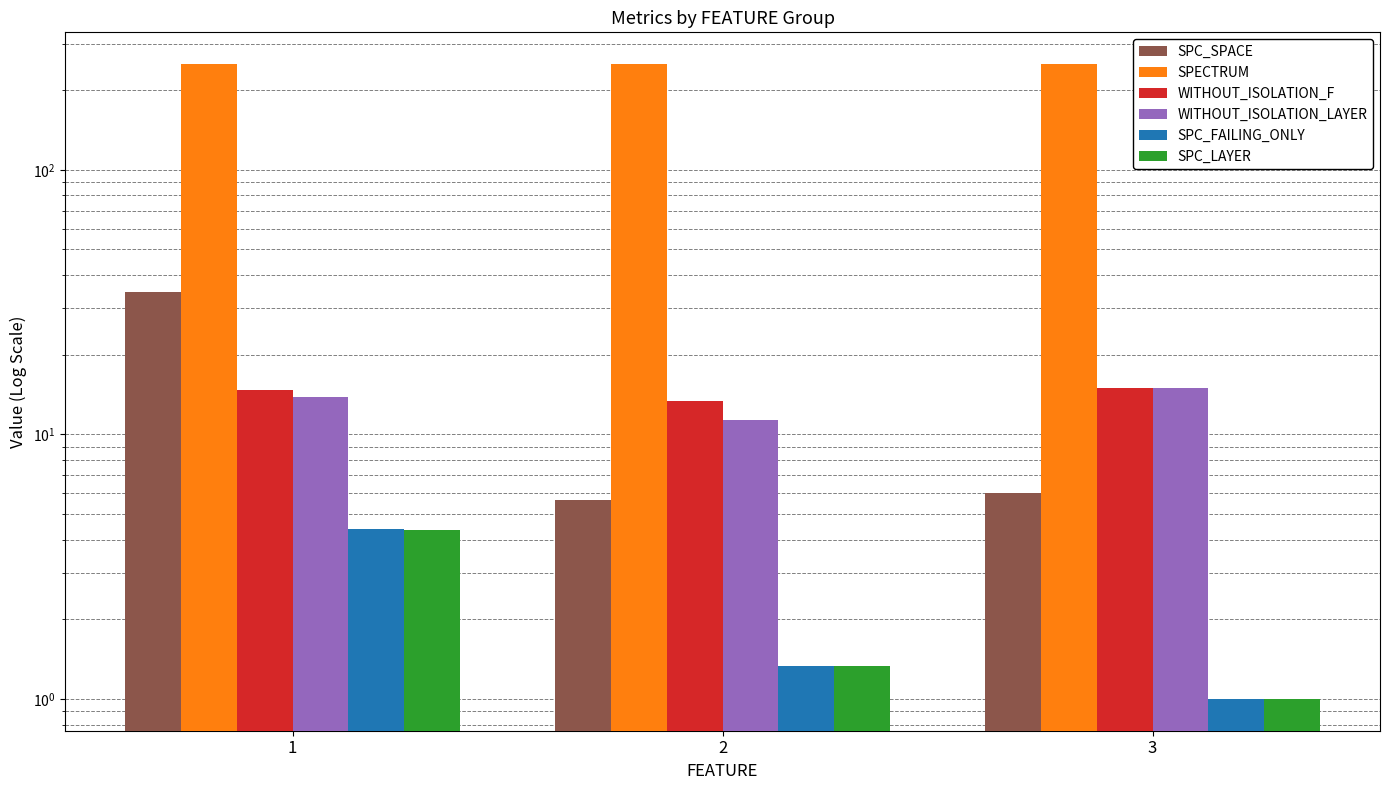

At which category is the sum across all series the highest?

1